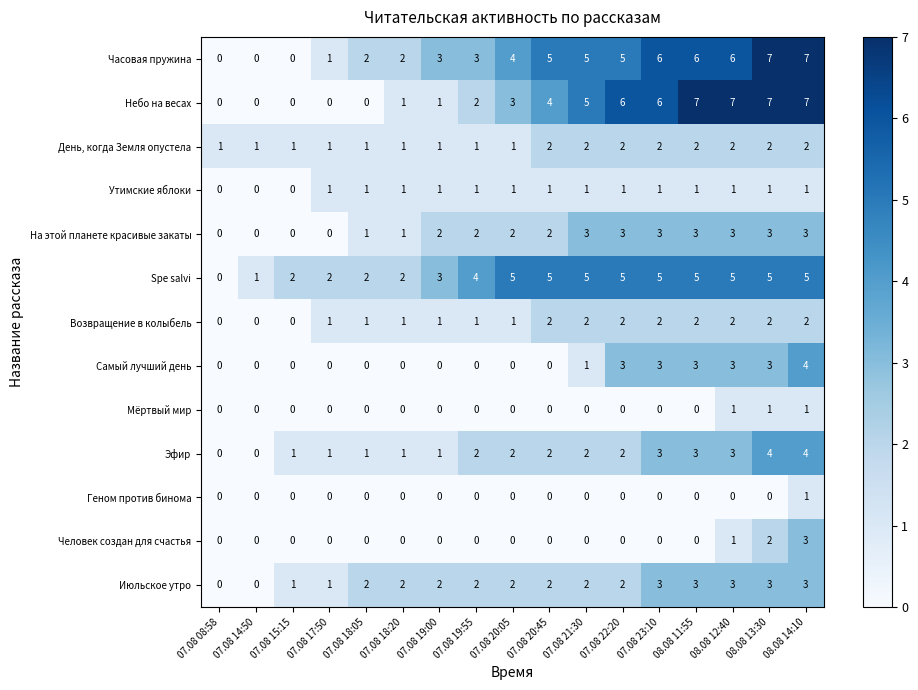

What is the difference between the highest and lowest values at 07.08 19:00?

3